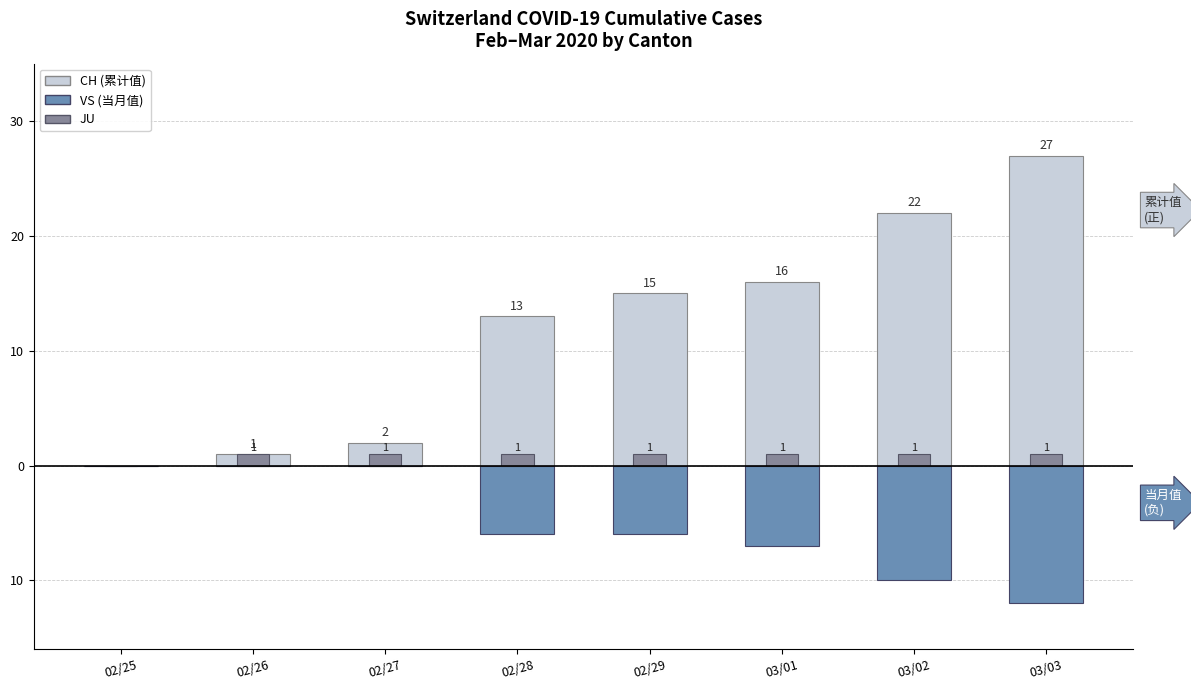

What is the difference between the second highest and minimum values in the CH (Total Switzerland) series?

22